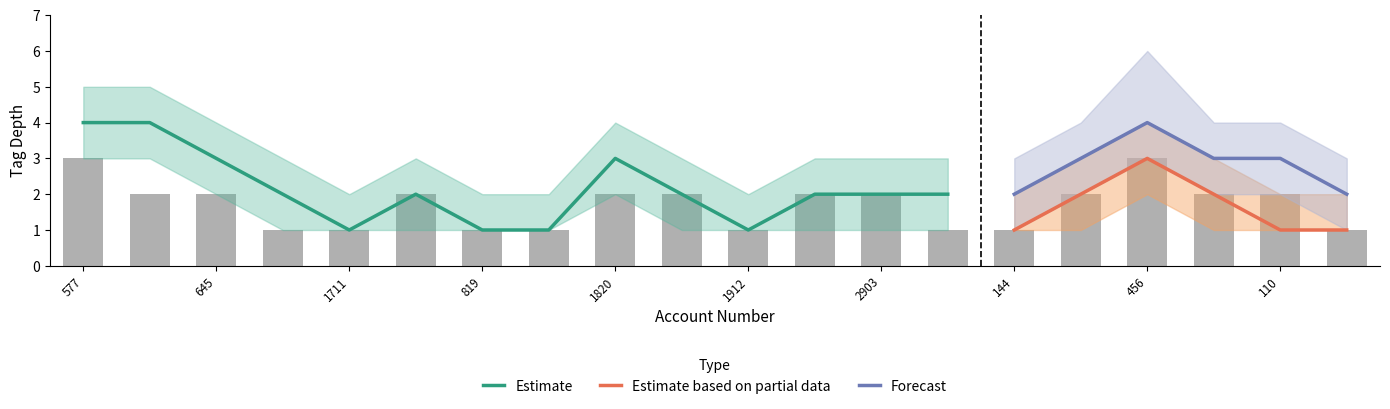

What is the minimum value shown in the chart?

1